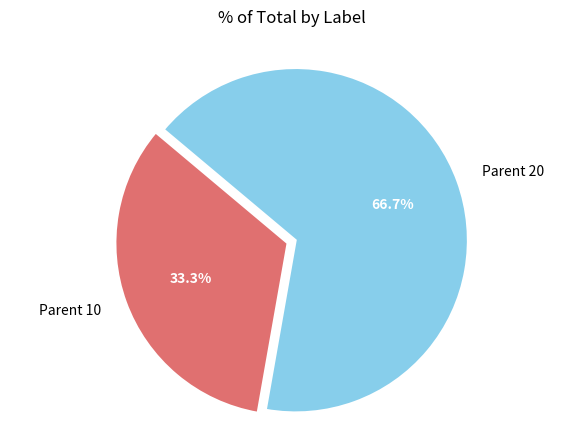

The Parent 10 slice represents 41% of the pie. True or false?

False